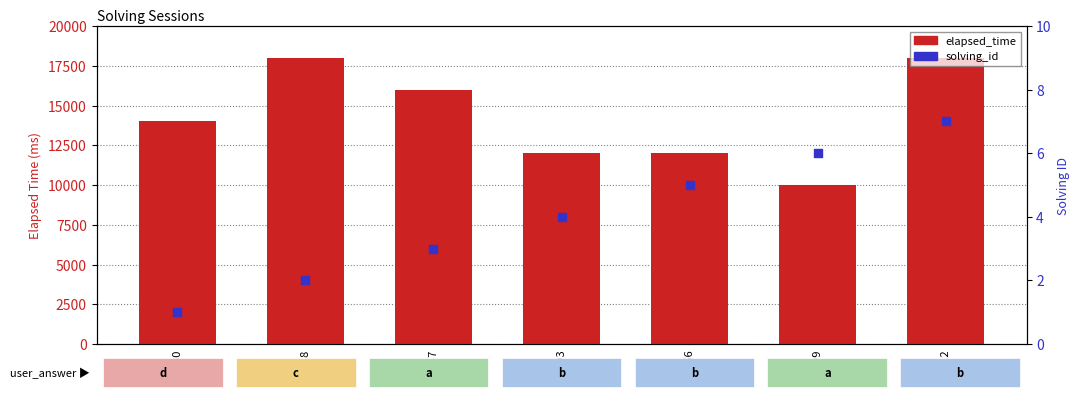

At how many categories does at least one series exceed 2642?

7